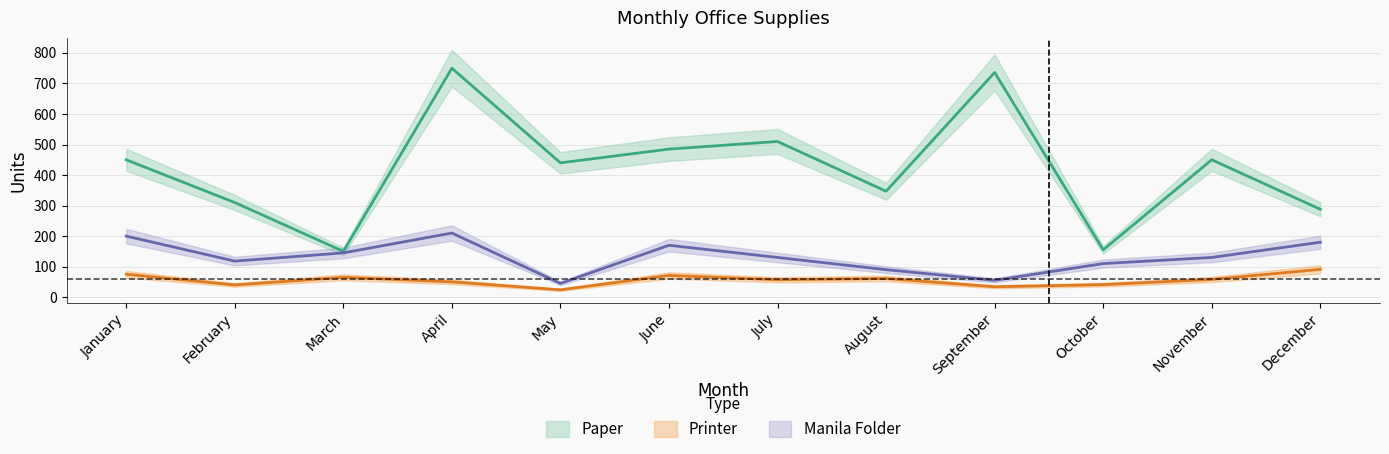

What is the approximate value of Paper at April, to the nearest 50?

750